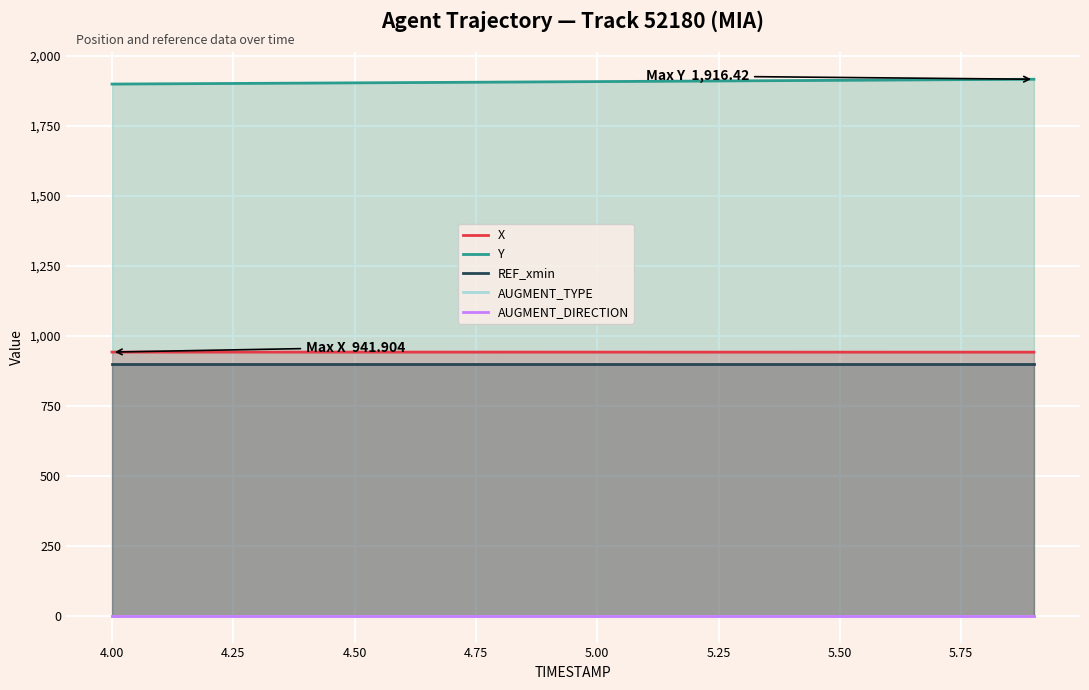

True or false: X has more than 0 points higher than both neighbors.

False